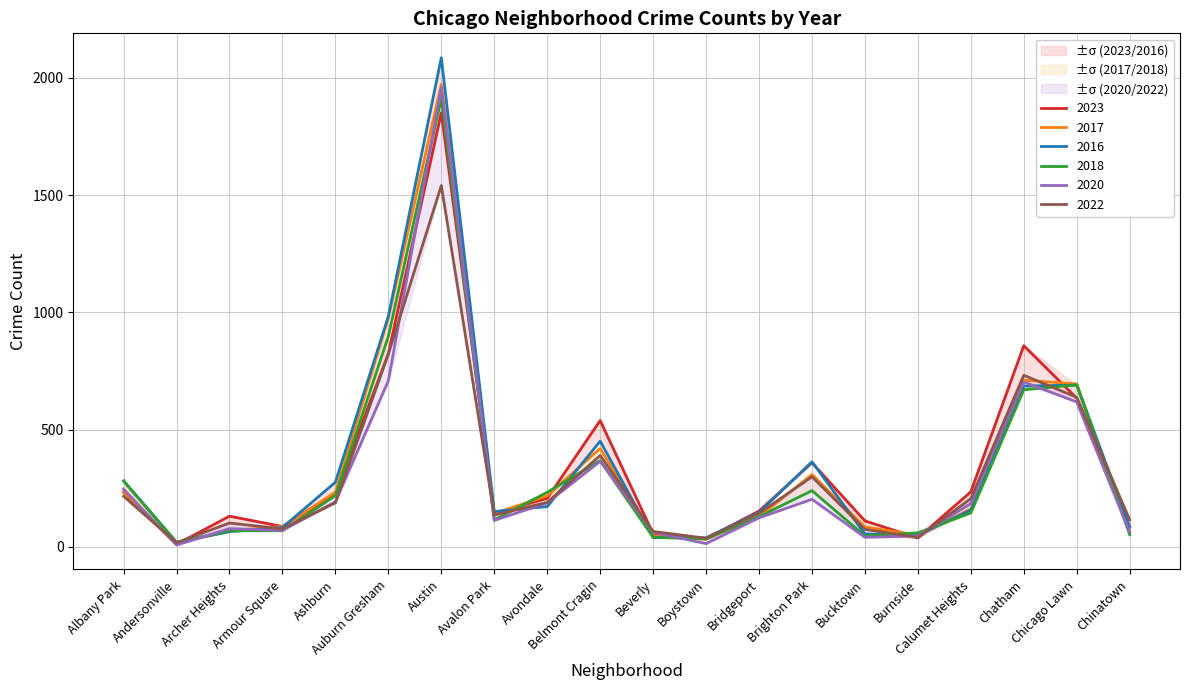

At which category does the chart reach its minimum across all series?

Andersonville